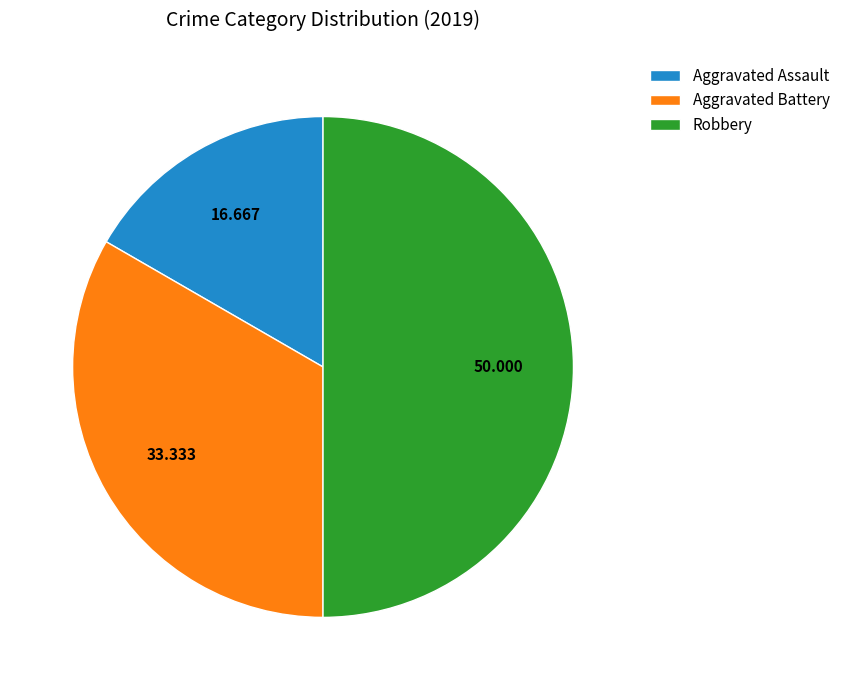

Count the number of slices in the pie.

3